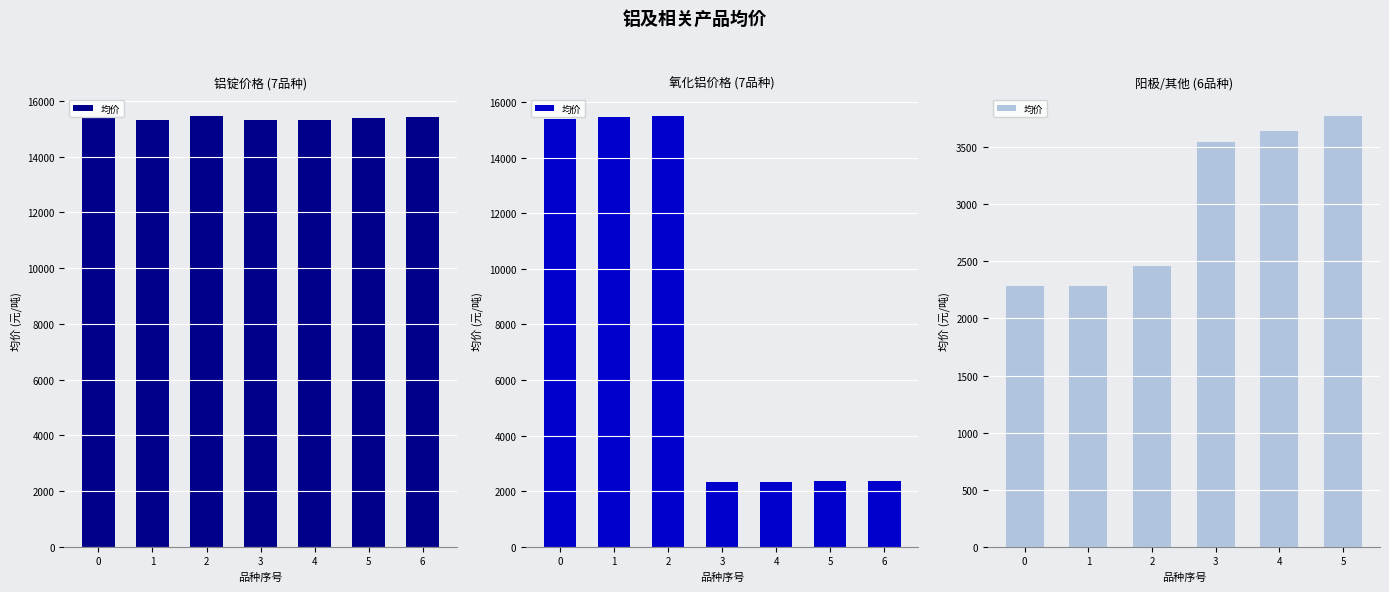

What is the smallest value displayed?

2285.0